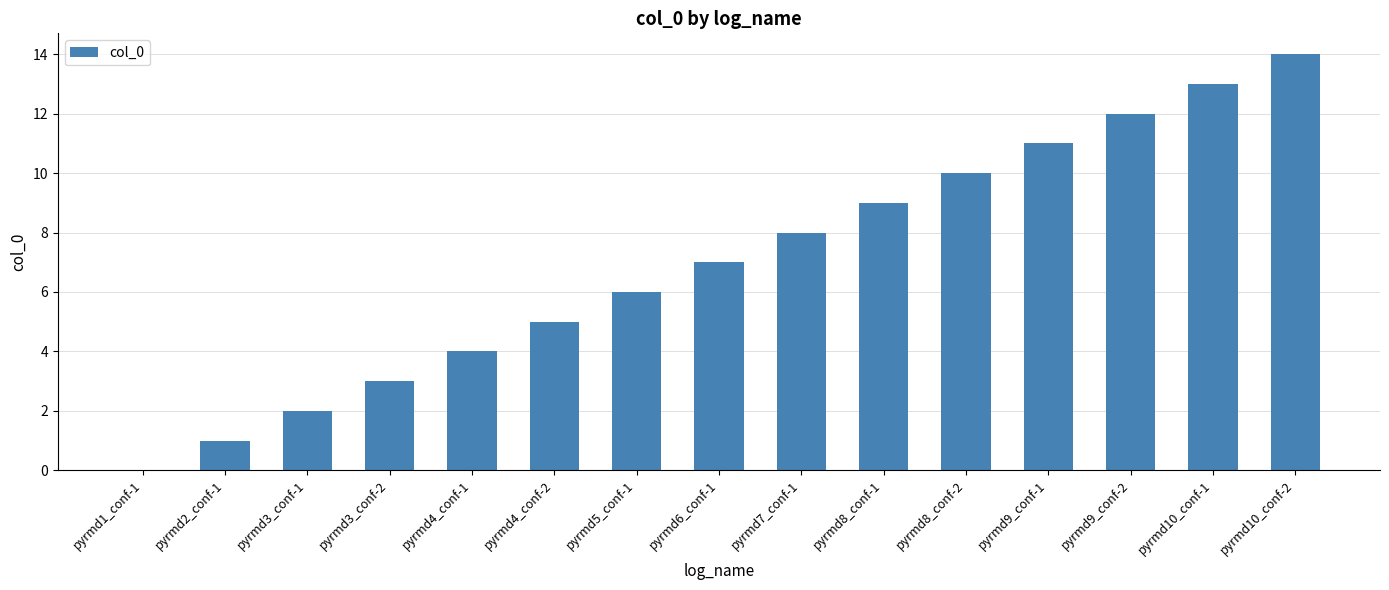

Between pyrmd10_conf-1 and pyrmd9_conf-2, which is larger?

pyrmd10_conf-1